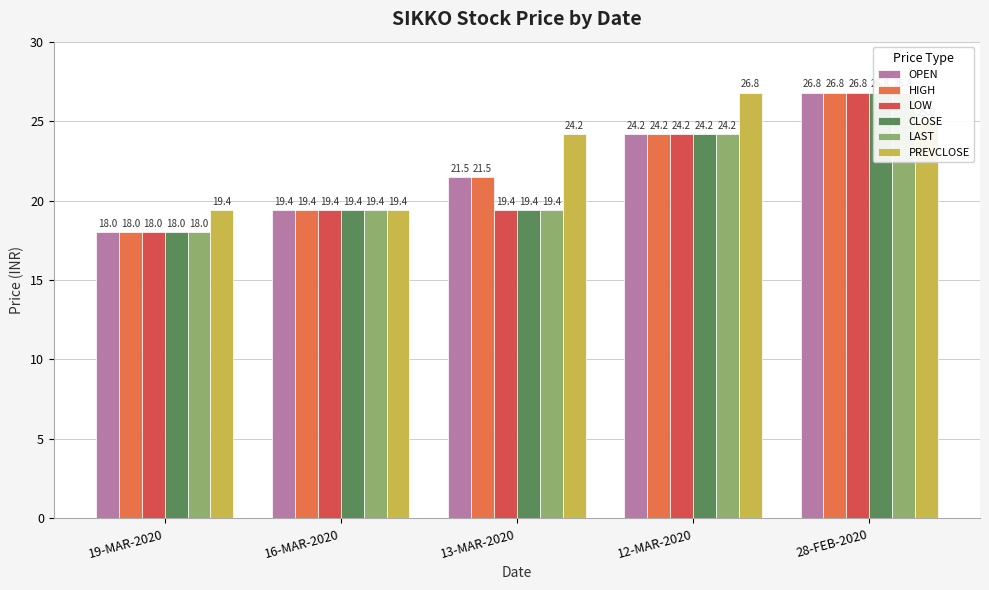

Is the value of OPEN at 12-MAR-2020 greater than the value of PREVCLOSE at 28-FEB-2020?

No